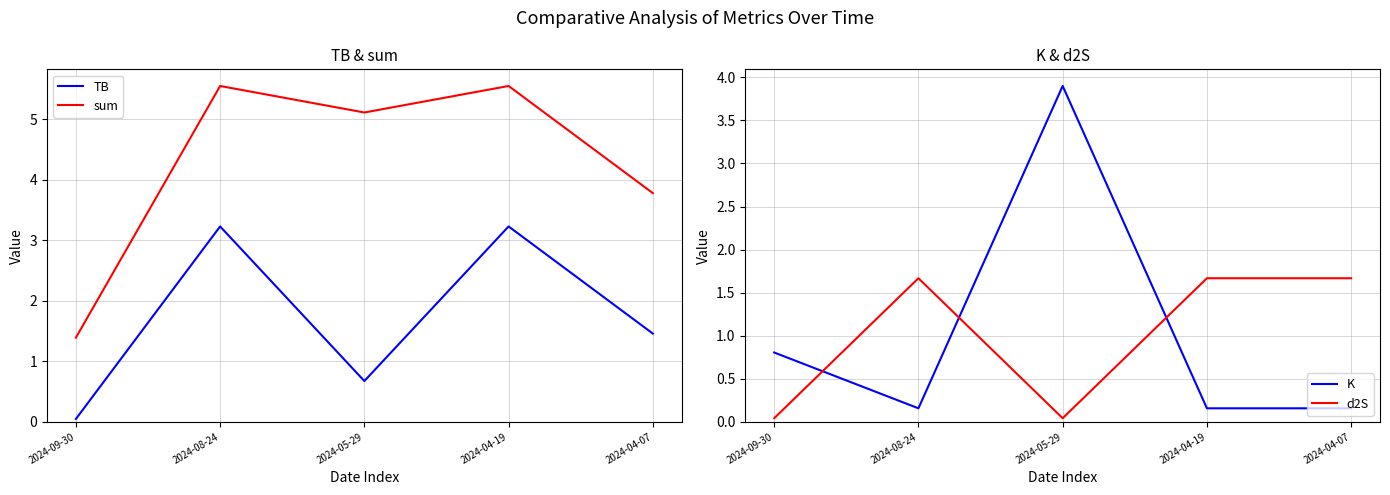

At which category is the sum across all series the highest?

2024-08-24